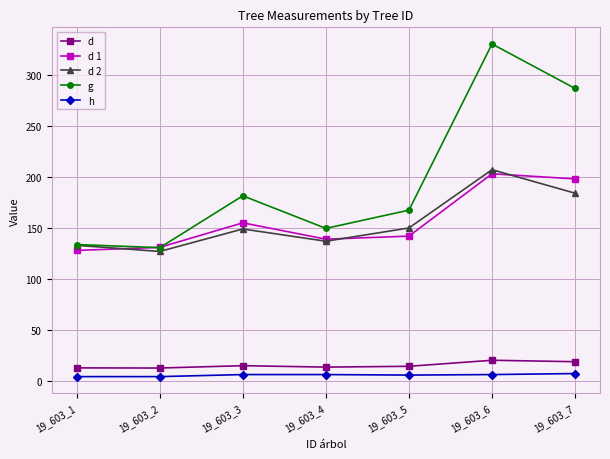

What is the spread (max minus min) of values at 19_603_2?

126.5